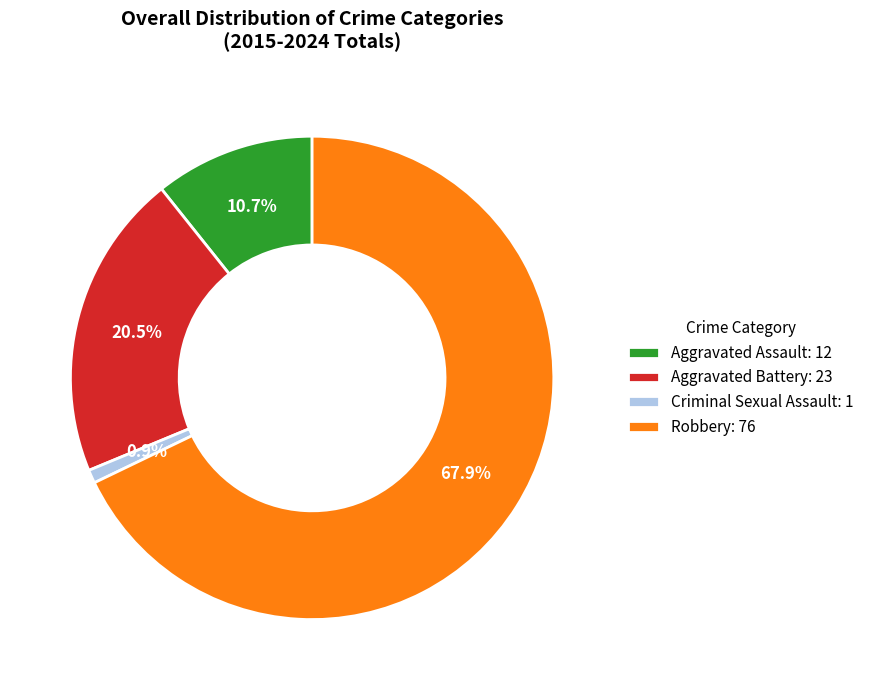

Which category has the smallest portion of the pie?

Criminal Sexual Assault